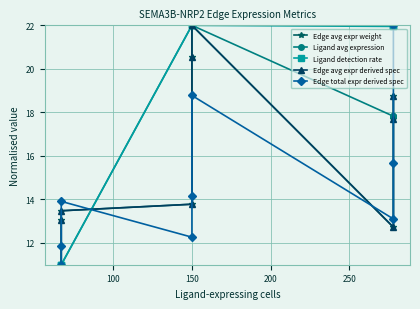

True or false: Ligand detection rate has a value of 30.8 at 150.

False